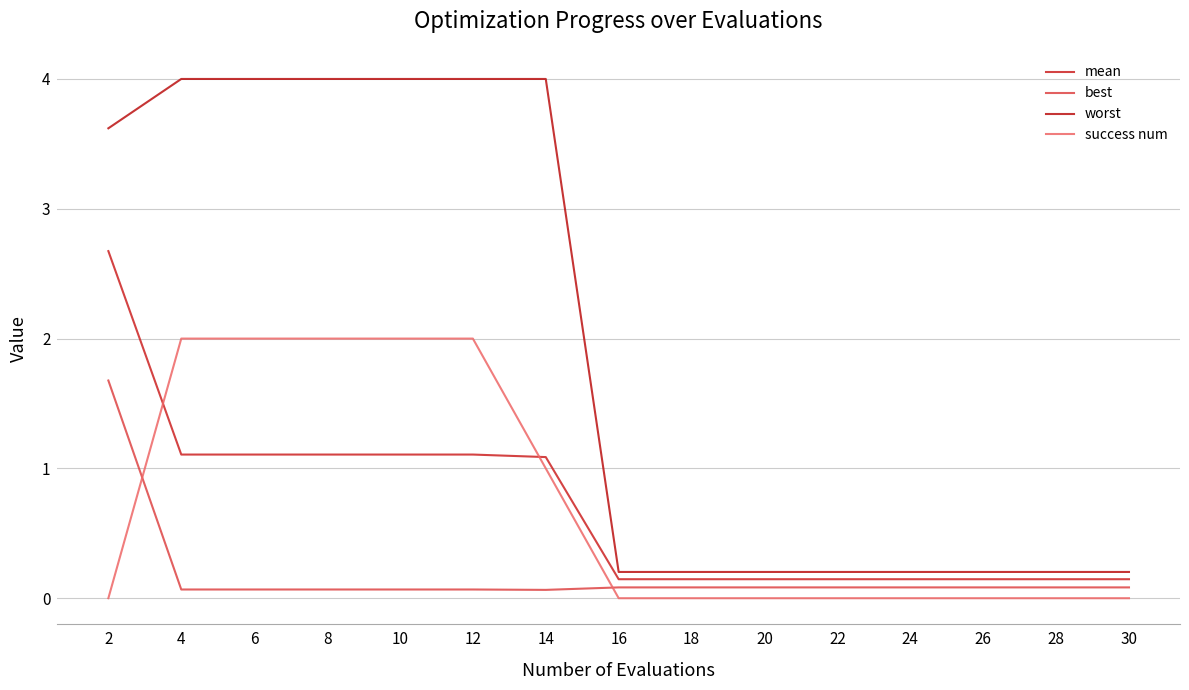

What is the value of the mean point at the 13th from the left?

0.1